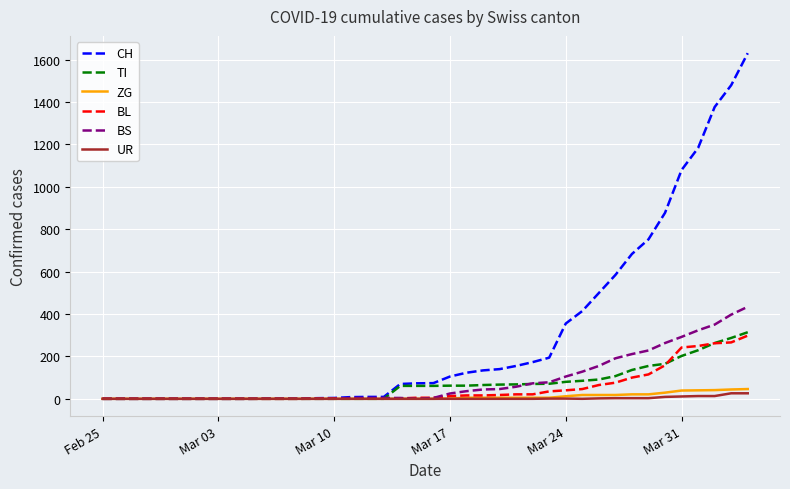

Which series has the largest range (max minus min)?

CH